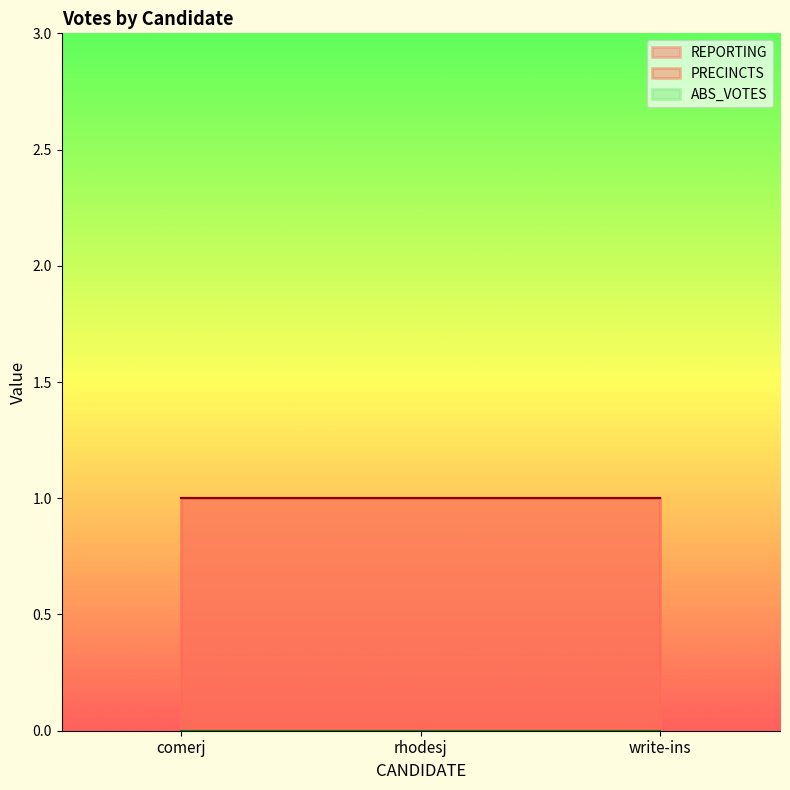

Rank the series by their maximum value, from lowest to highest.

ABS_VOTES, REPORTING, PRECINCTS